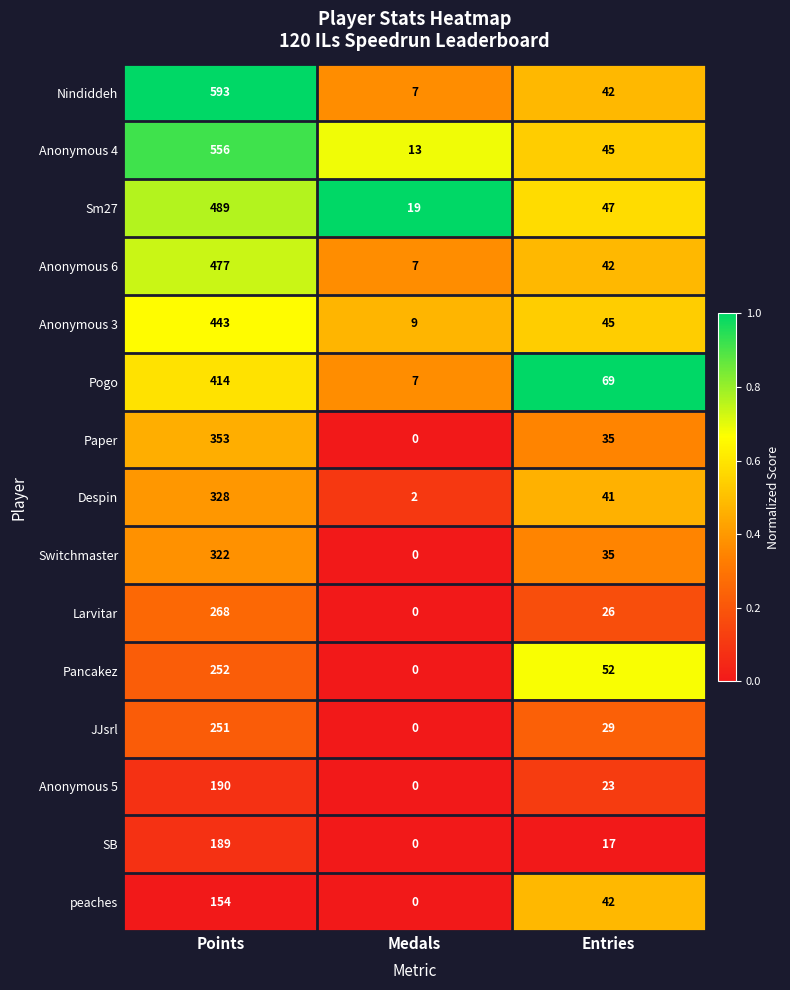

Count the number of data series in this chart.

15